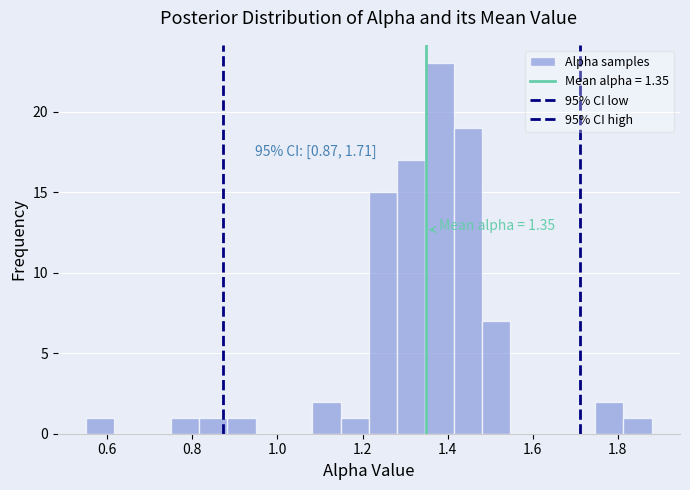

Read against the x-axis, roughly where is the centre of the tallest bar?

1.38